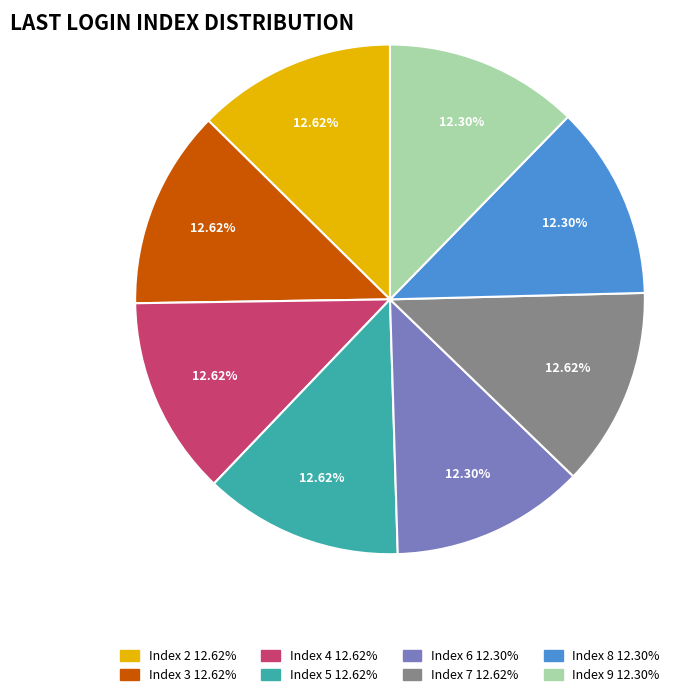

Is there any slice that represents more than half of the pie?

No